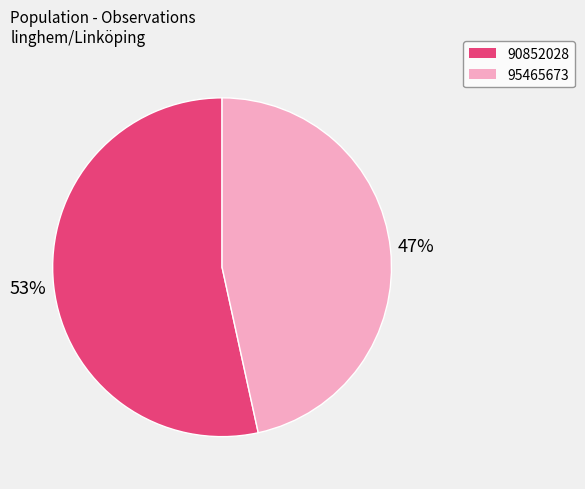

What percentage is the 90852028 slice, to the nearest percent?

53%